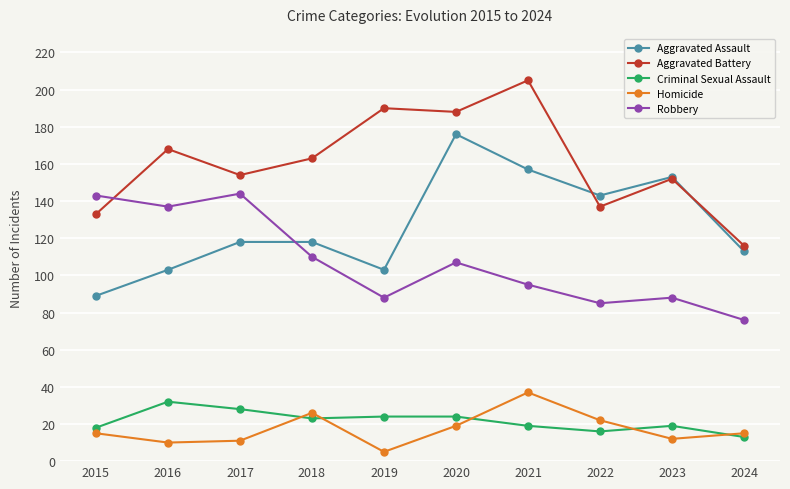

Is this an area chart (filled region under the line)?

No